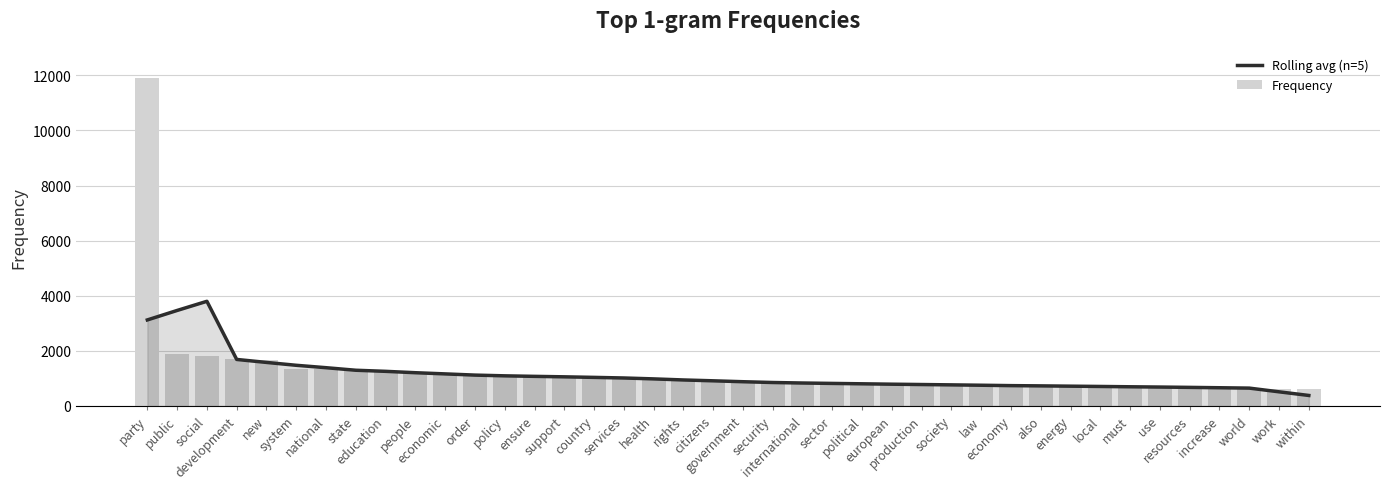

Is the value of Rolling avg (n=5) at economy greater than the value of Frequency at must?

Yes